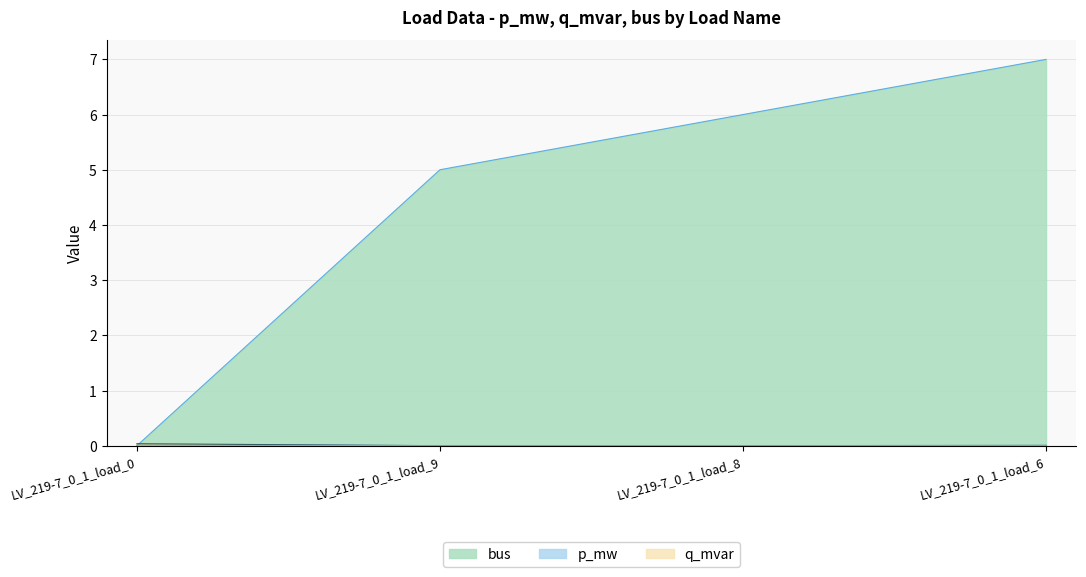

List the series in order of their peak value, lowest first.

q_mvar, p_mw, bus